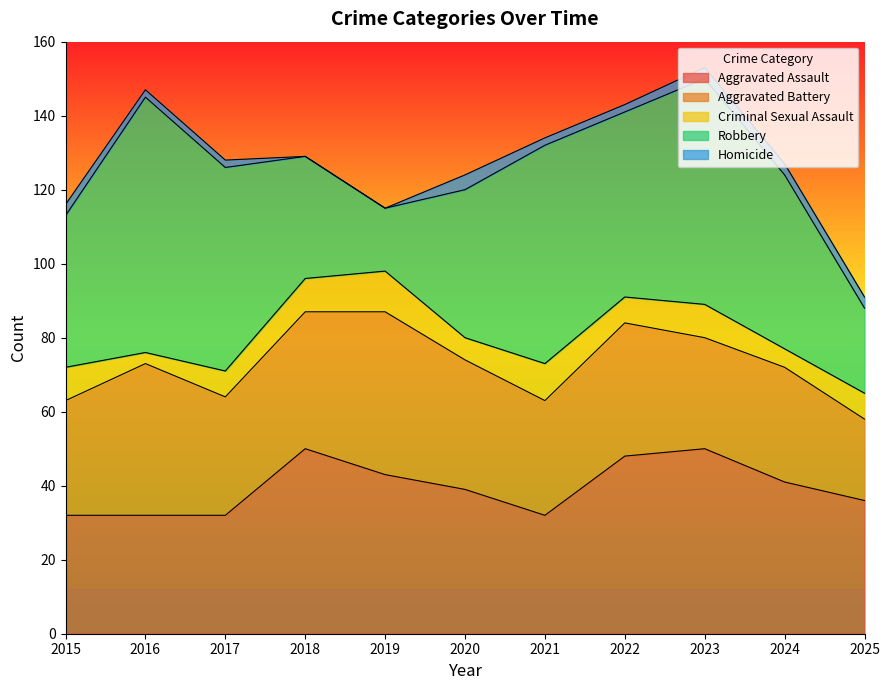

At which category does the chart reach its minimum across all series?

2018